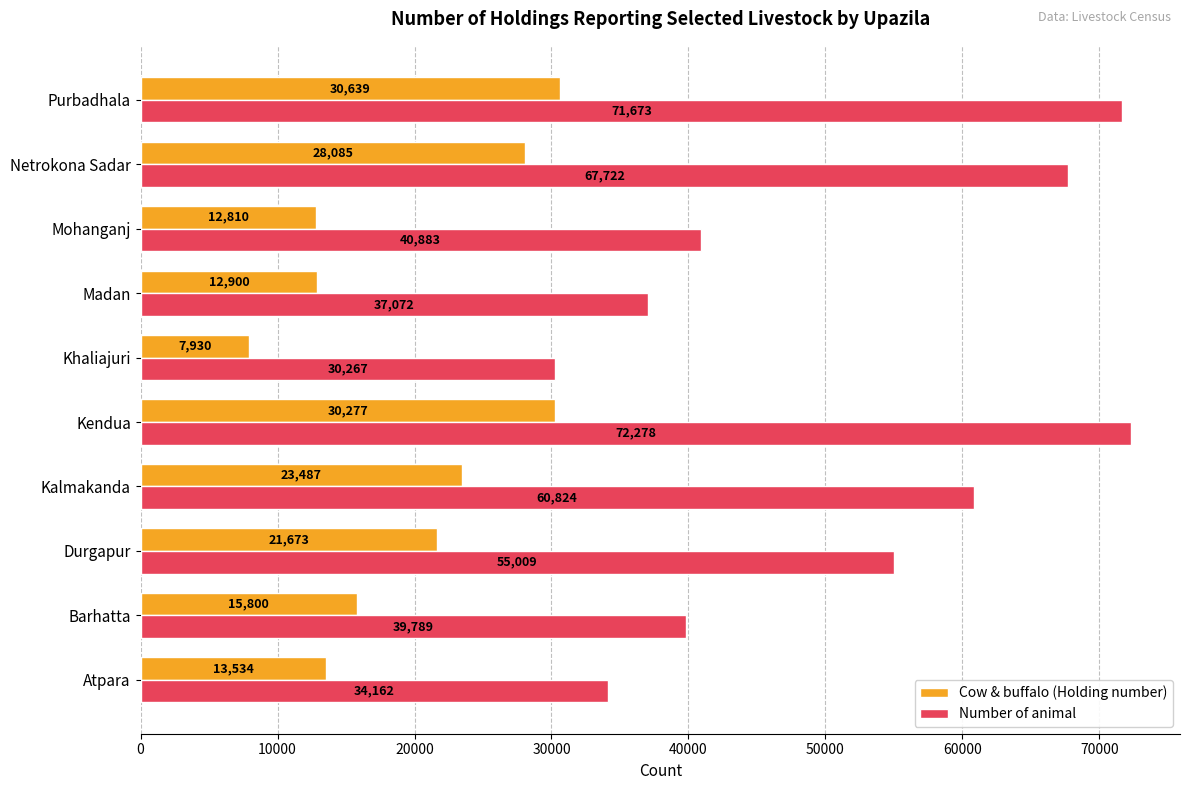

At which label does Number of animal reach its peak?

Kendua